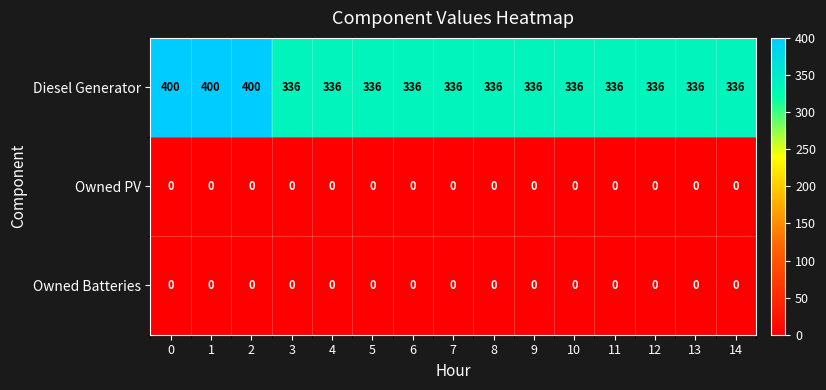

Count the number of data series in this chart.

3